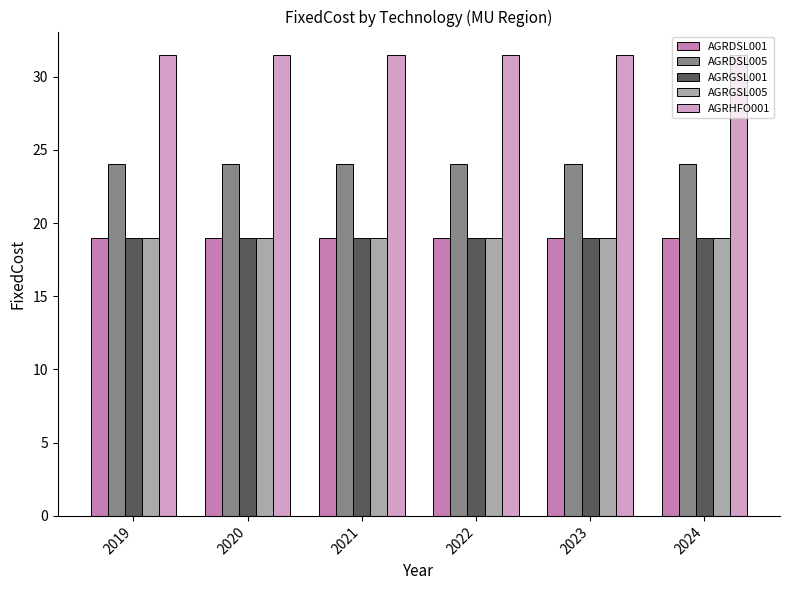

What is the highest value of the AGRGSL005 series?

19.0